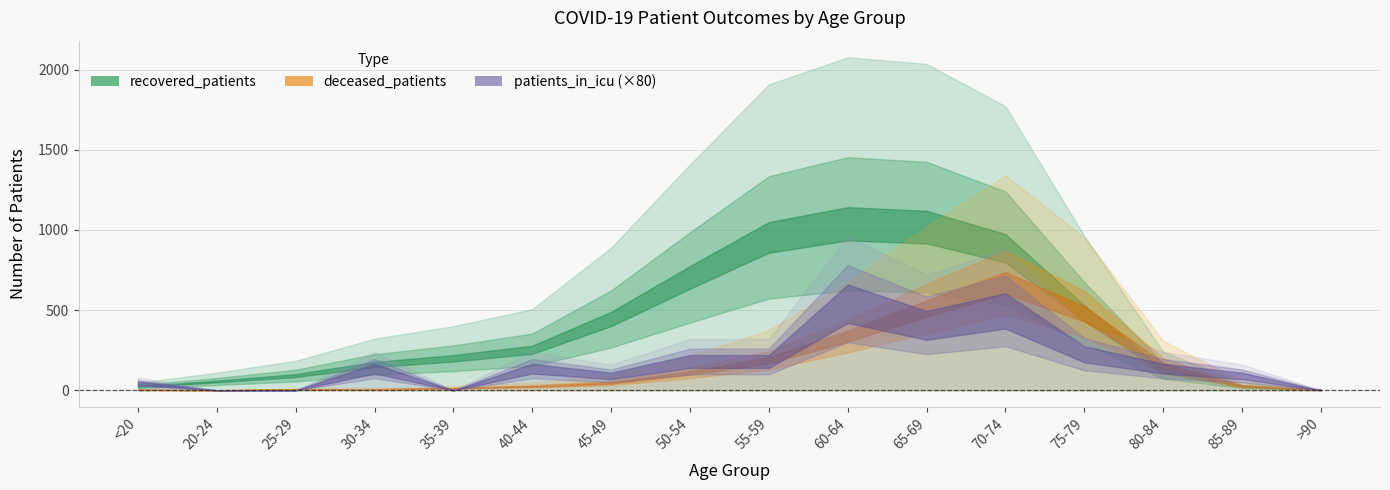

Where does the deceased_patients series first go above 92?

50-54